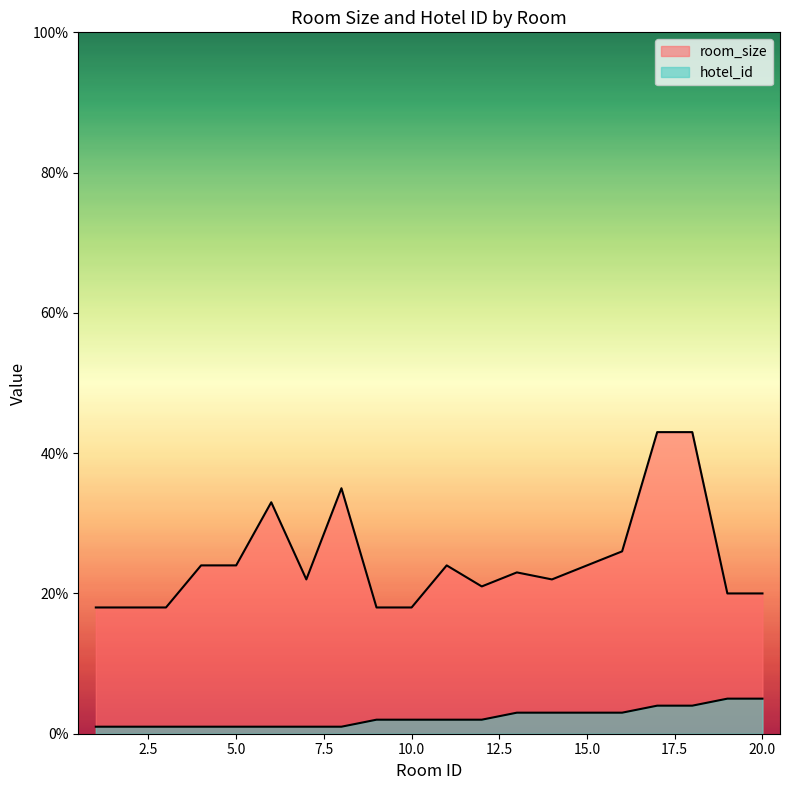

True or false: room_size and hotel_id intersect in this chart.

False